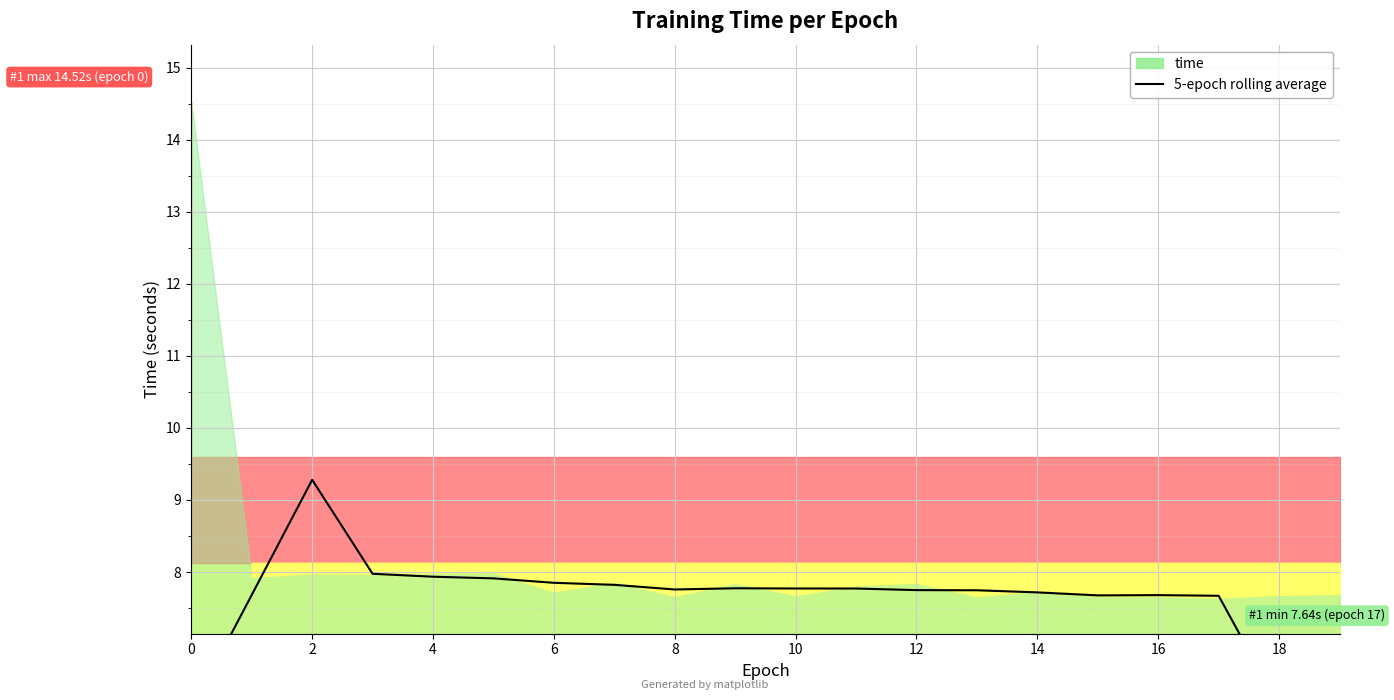

What is the label of the 15th point from the left?

14